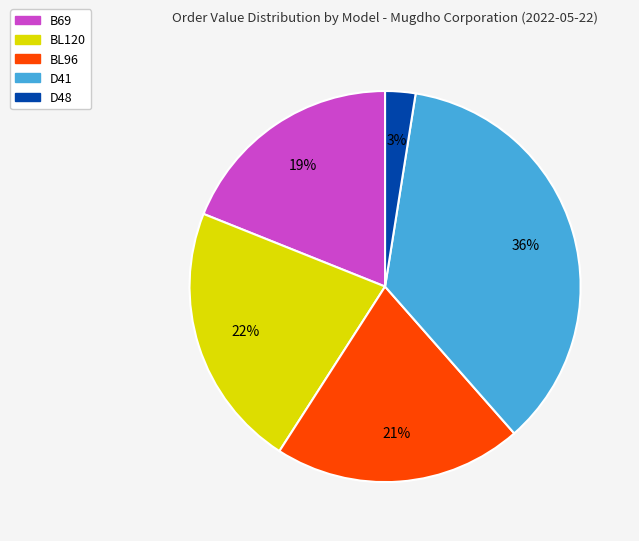

To the nearest percent, what is the difference between the B69 and D41 slice percentages?

17%